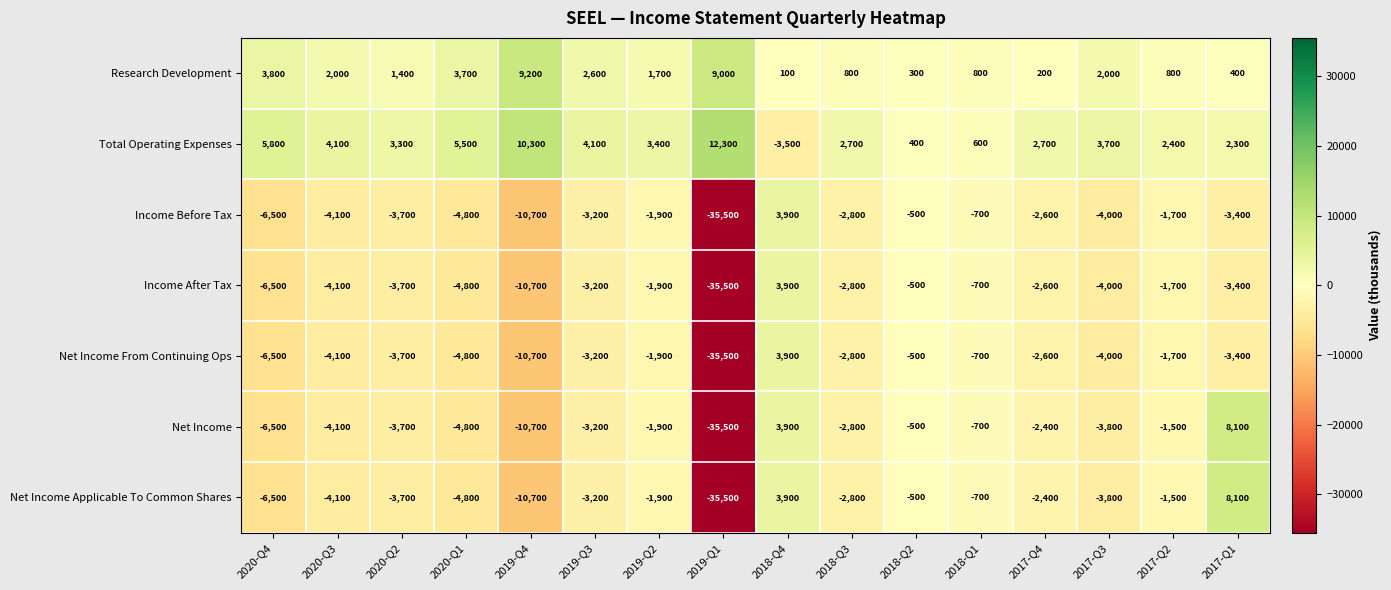

Where is Net Income nearest to the value -13700?

2019-Q4